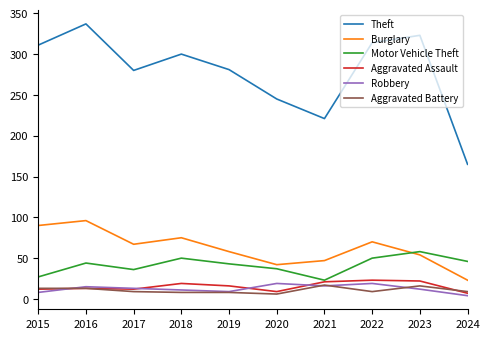

Which series has the largest total across all categories?

Theft